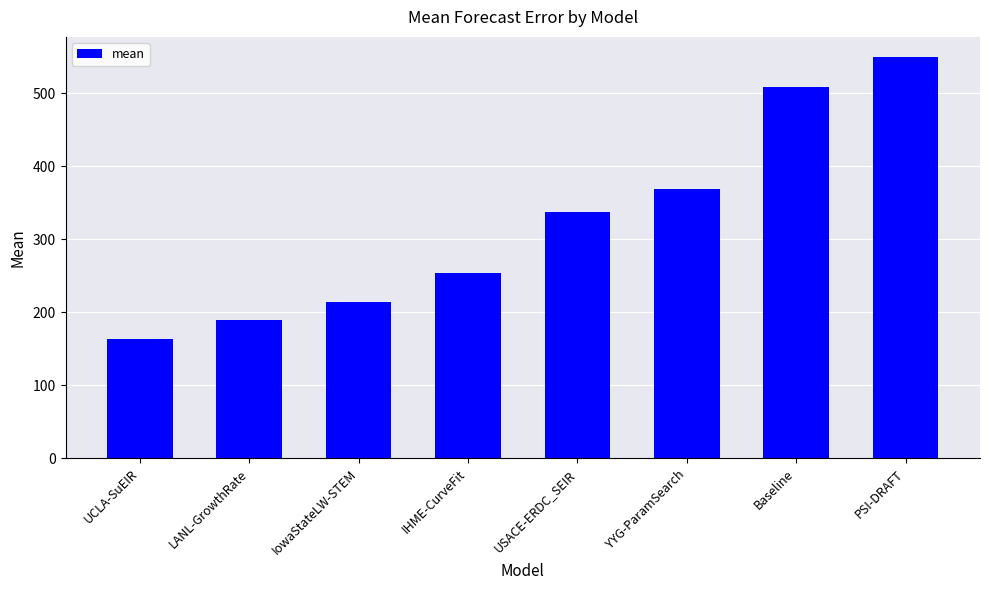

What is the average value?

322.9